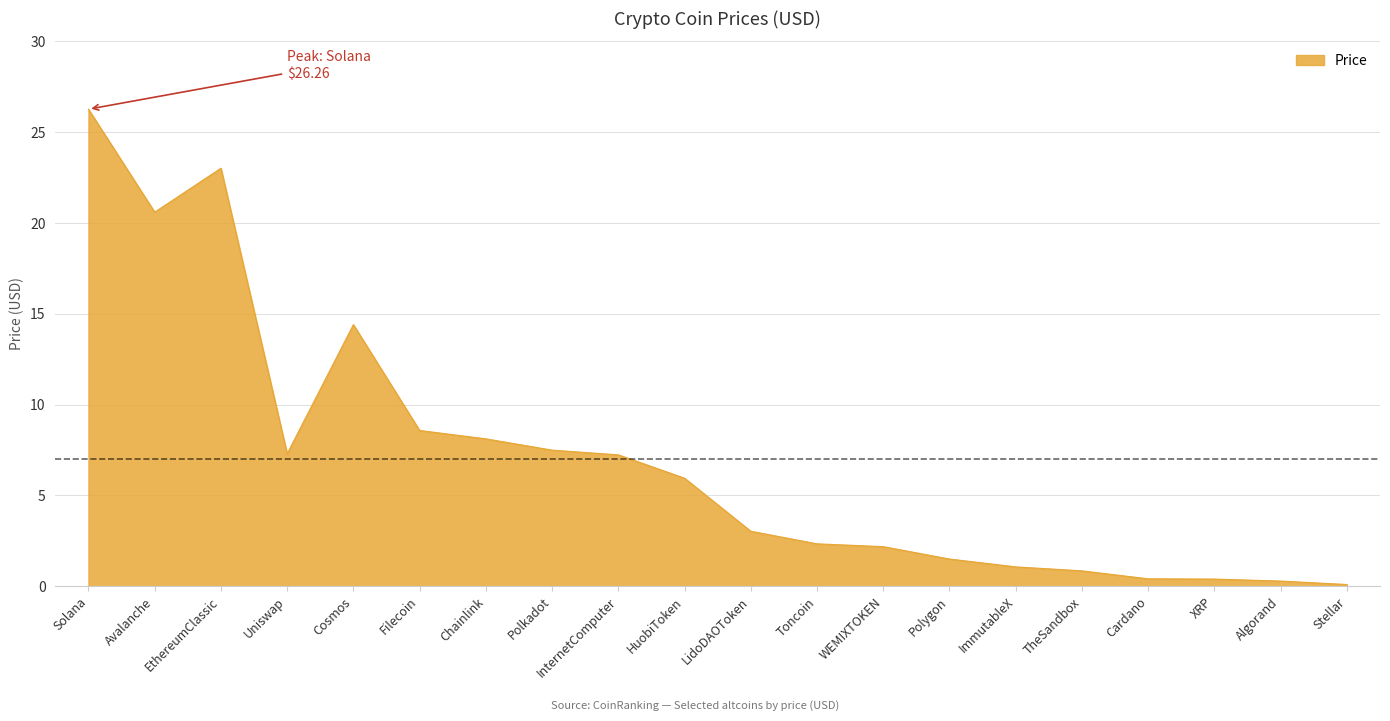

What is the sum of the values at TheSandbox and Cardano?

1.3